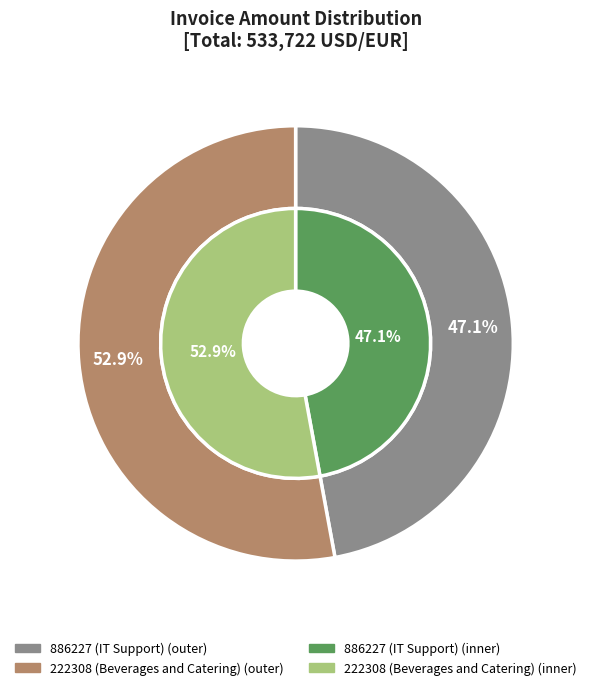

Count the number of slices in the pie.

2